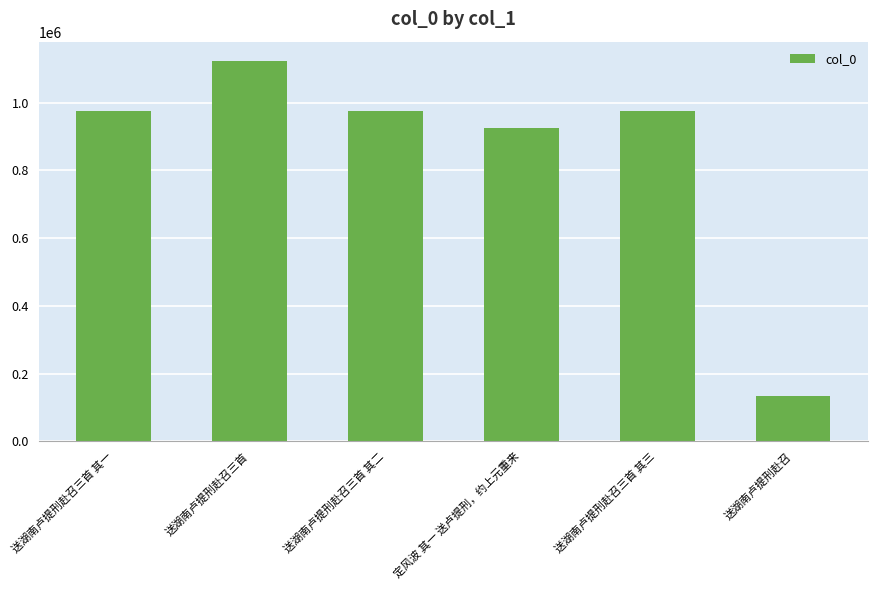

The value at 送湖南卢提刑赴召 is 132683. True or false?

True